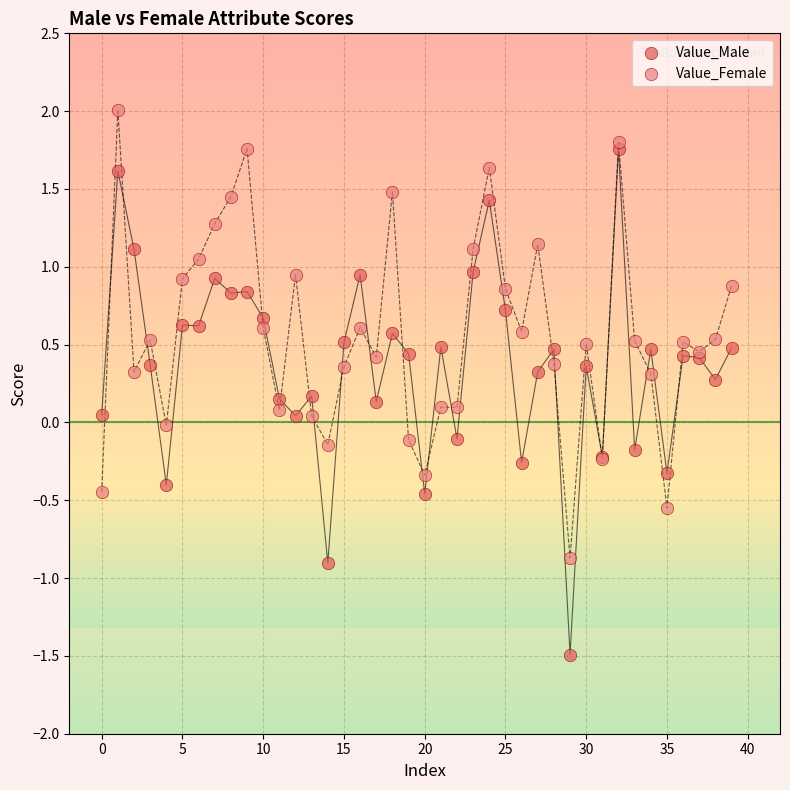

What are all the series names shown in the legend?

Value_Male, Value_Female